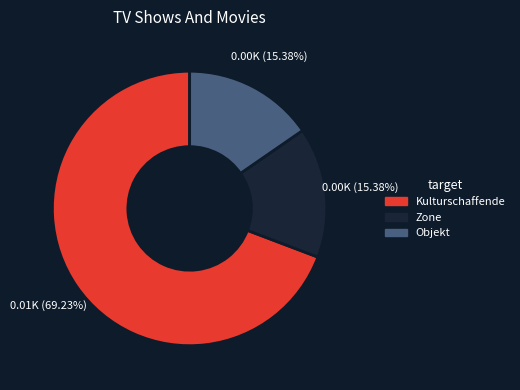

Count the number of slices in the pie.

3